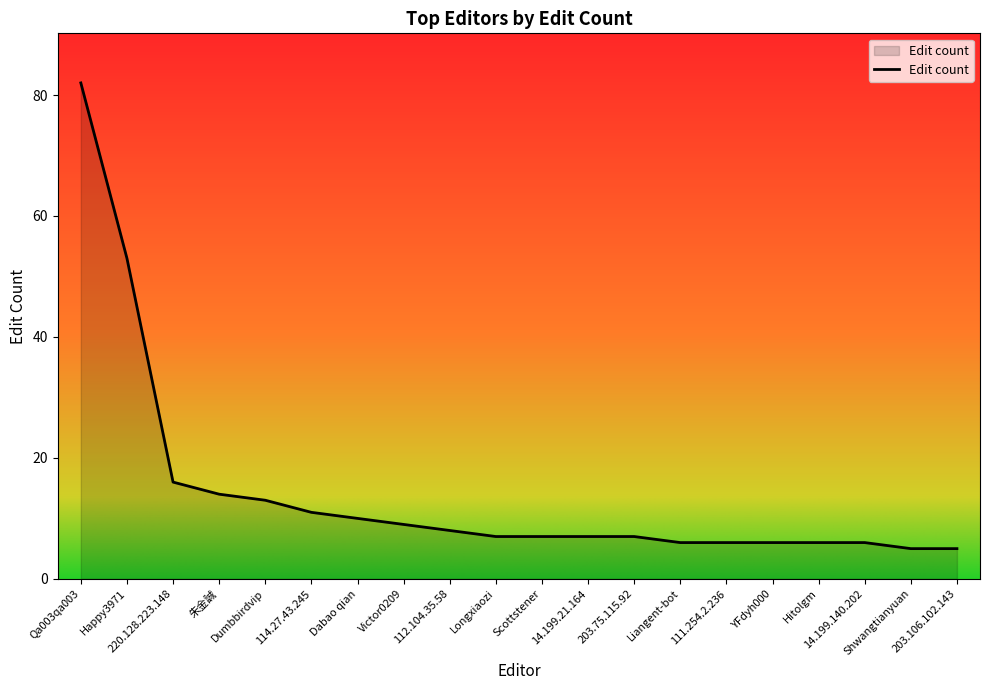

Reading right to left, what are all the values shown in this chart?

203.106.102.143=5	Shwangtianyuan=5	14.199.140.202=6	Hitolgm=6	YFdyh000=6	111.254.2.236=6	Liangent-bot=6	203.75.115.92=7	14.199.21.164=7	Scottstener=7	Longxiaozi=7	112.104.35.58=8	Victor0209=9	Dabao qian=10	114.27.43.245=11	Dumbbirdvip=13	朱金誠=14	220.128.223.148=16	Happy3971=53	Qa003qa003=82